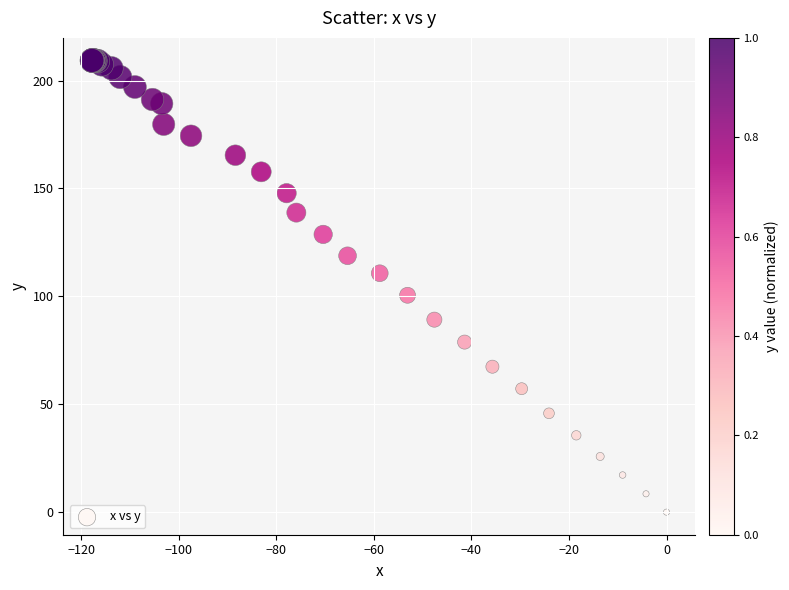

What Y value in the scatter plot is closest to 104?

100.5